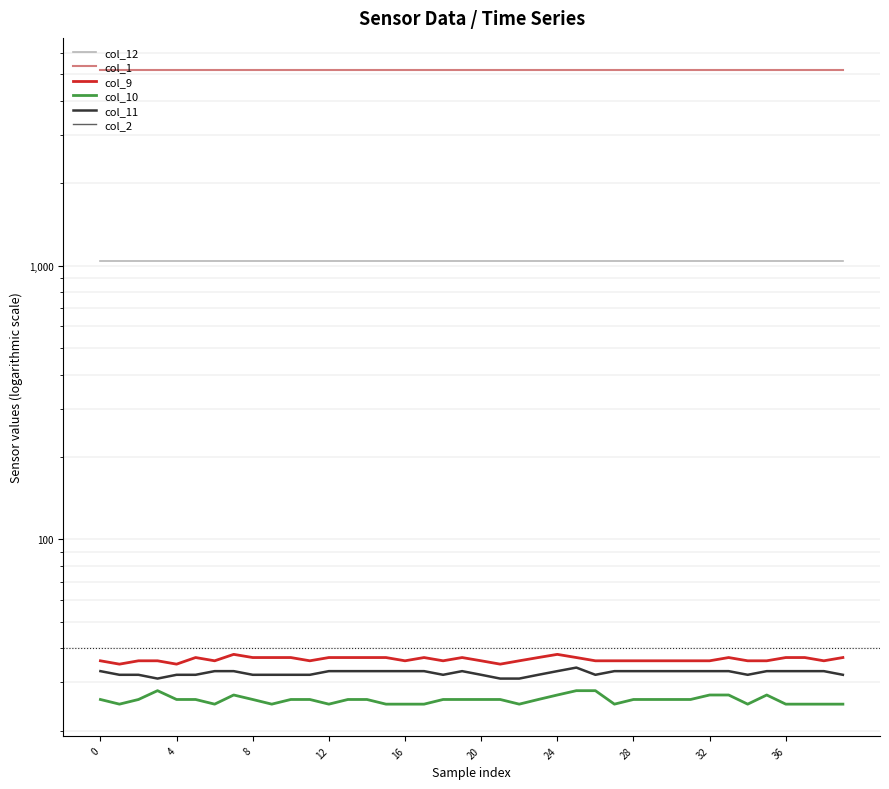

True or false: col_9 has a value of 36.0 at 18.

True